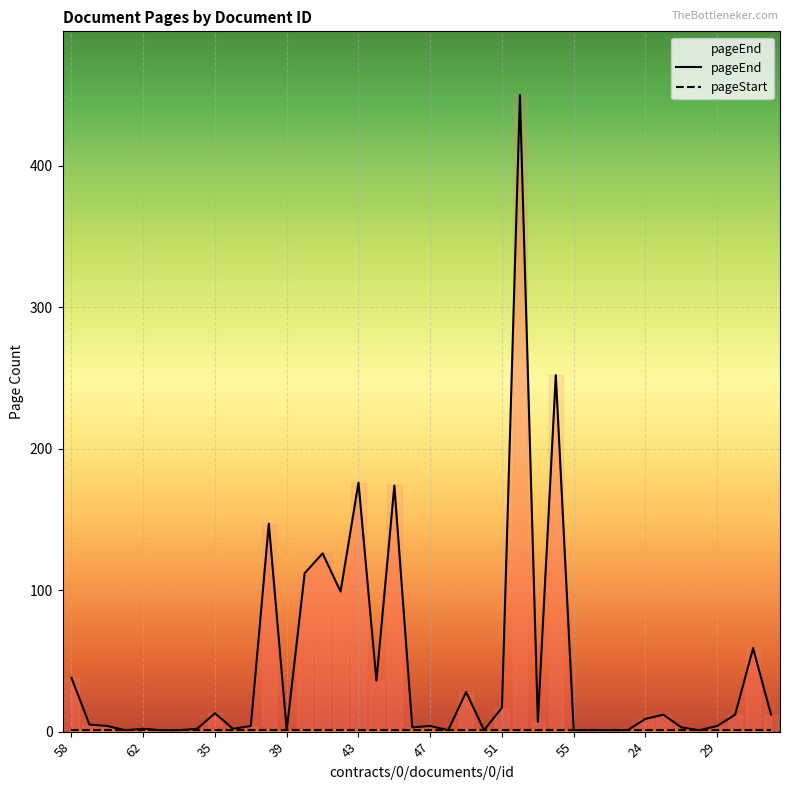

Reading left to right, transcribe all the data shown in this chart.

38	5	4	1	2	1	1	2	13	2	4	147	1	112	126	99	176	36	174	3	4	1	28	1	17	450	7	252	1	1	1	1	9	12	3	1	4	12	59	12